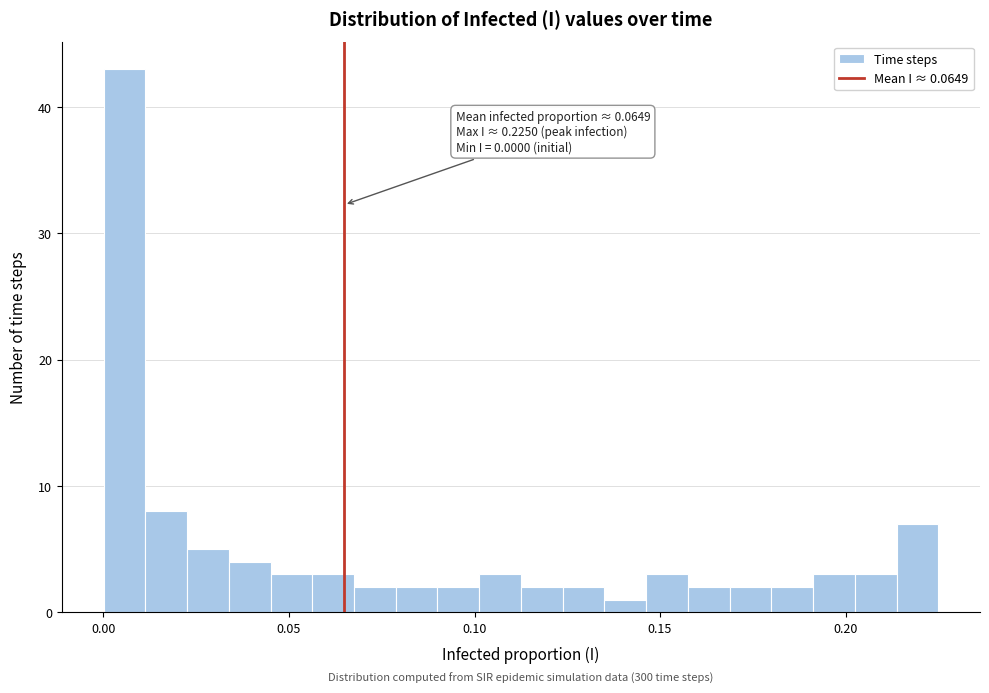

Around what value on the x-axis is the tallest bar? Give the approximate position of its centre, as read against the axis.

0.005